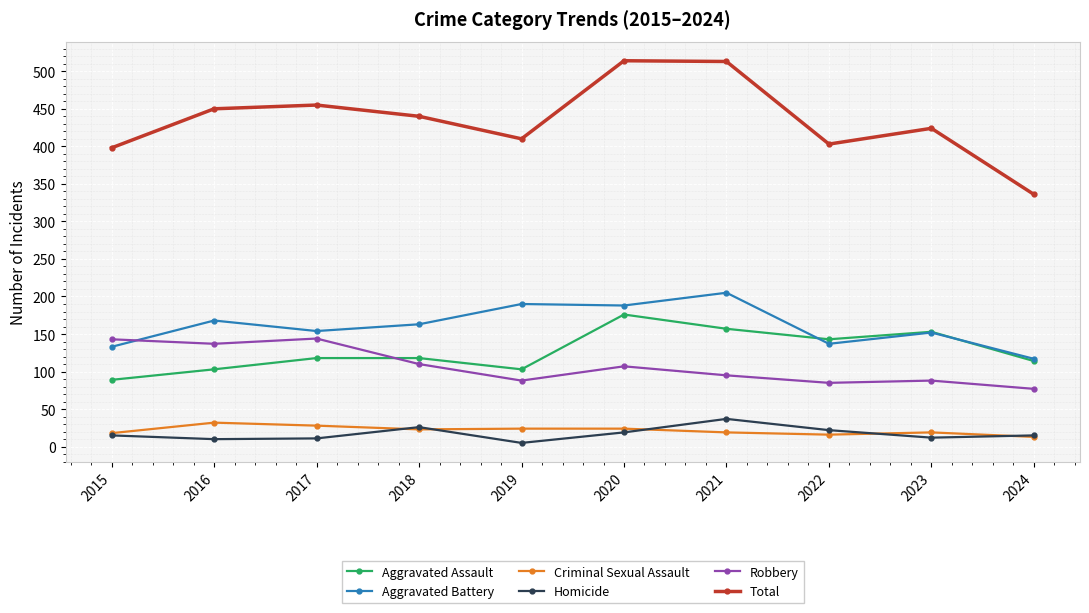

What is the total value across all series at 2020?

1028